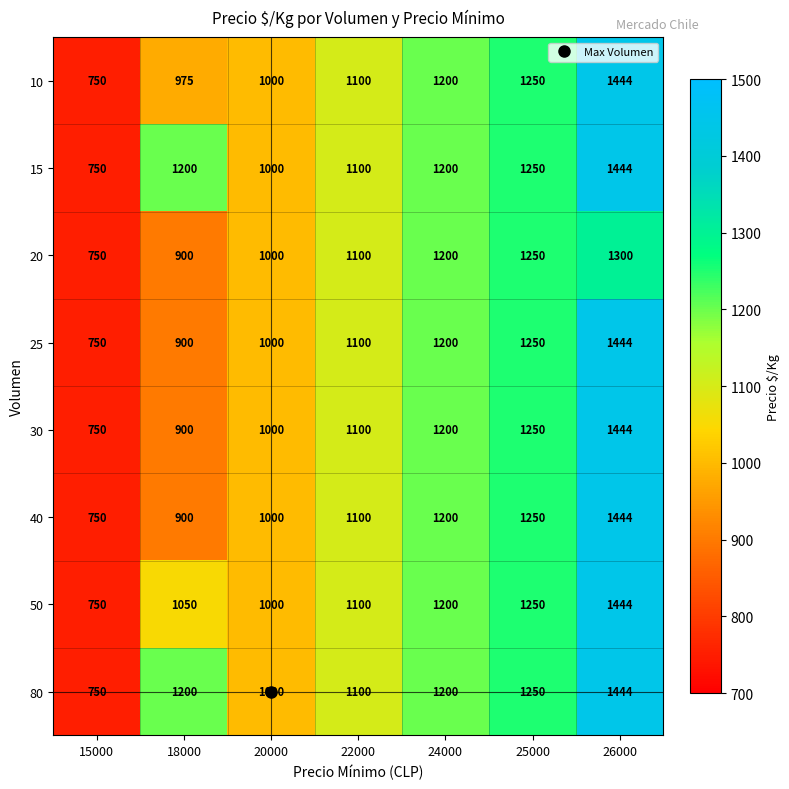

The value of 10 at 25000 is 1250. True or false?

True